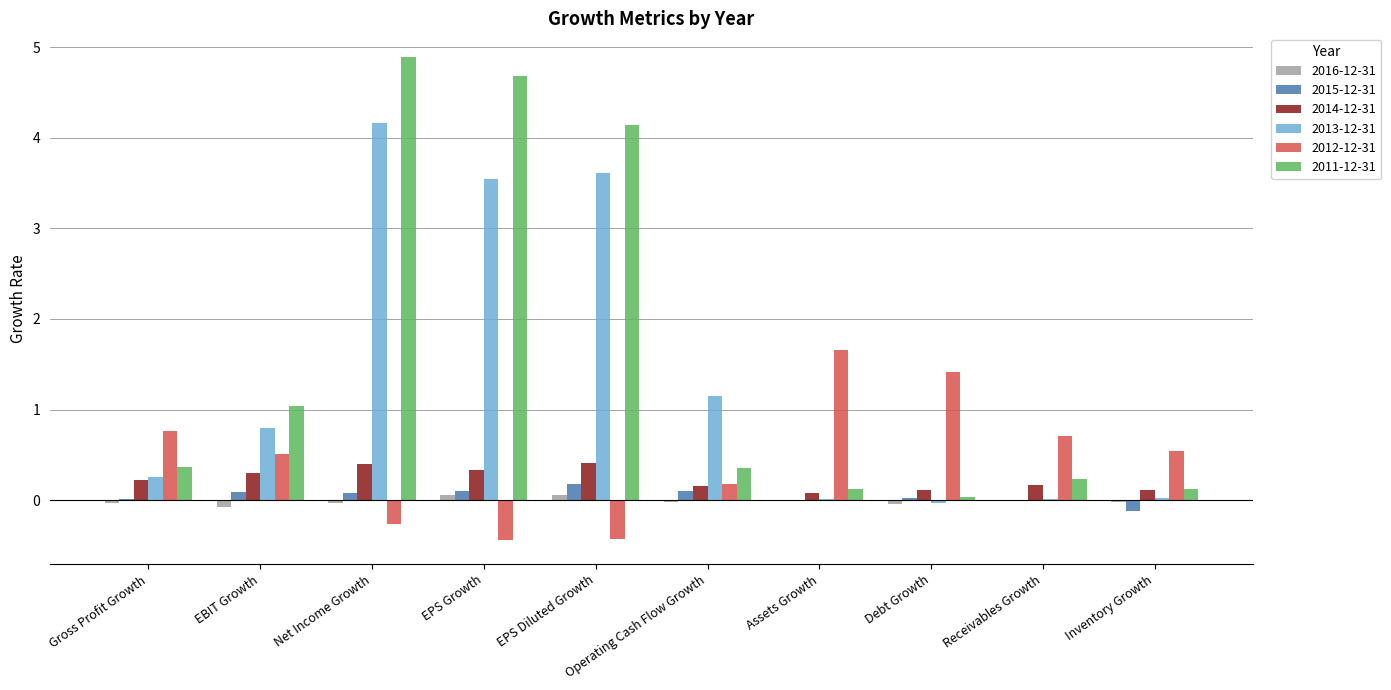

At which category is the sum across all series the highest?

Net Income Growth